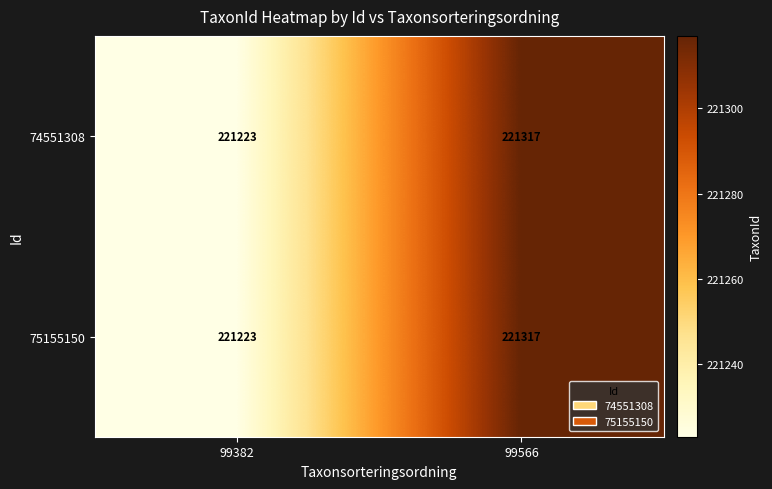

Count the number of data series in this chart.

2